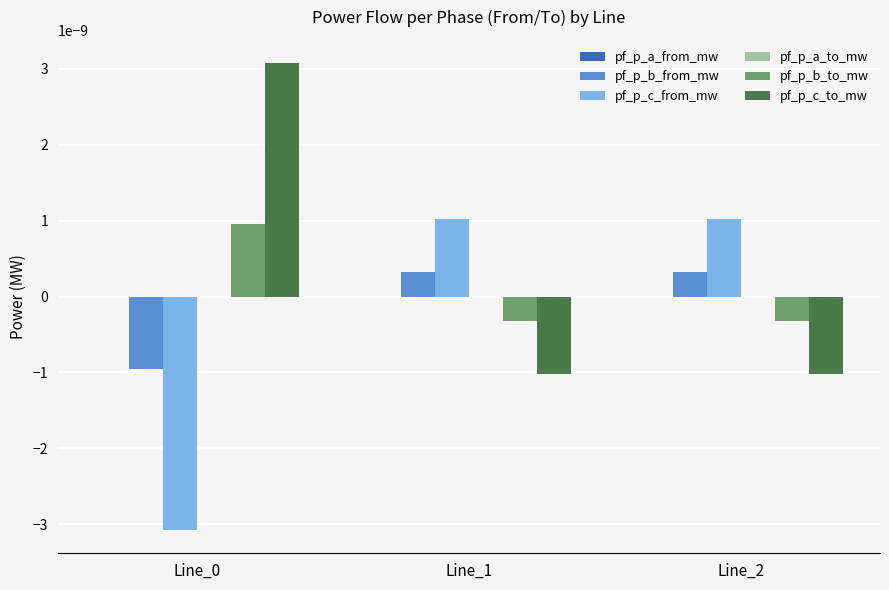

Is it true that pf_p_c_to_mw equals -0.0 at Line_1?

True